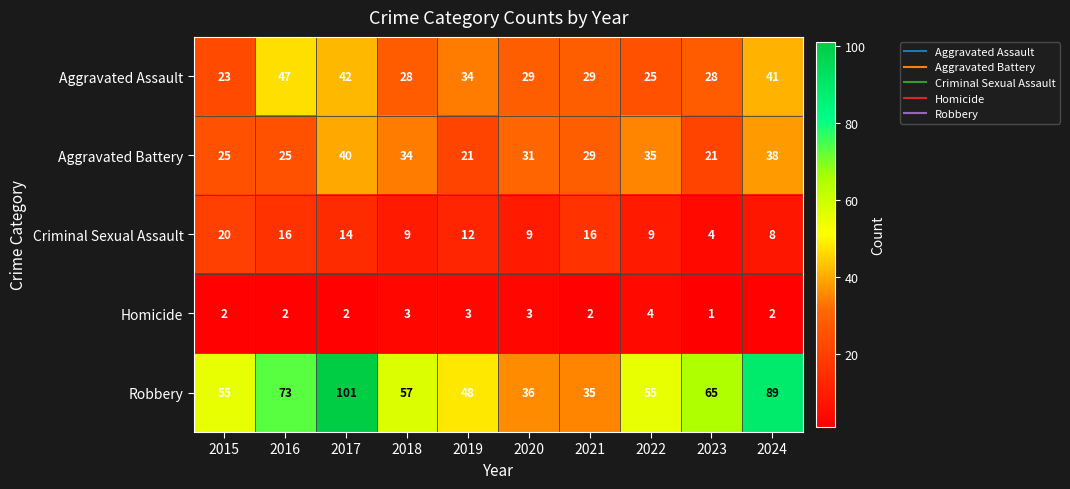

What is the difference between the maximum and minimum values in the Aggravated Battery series?

19